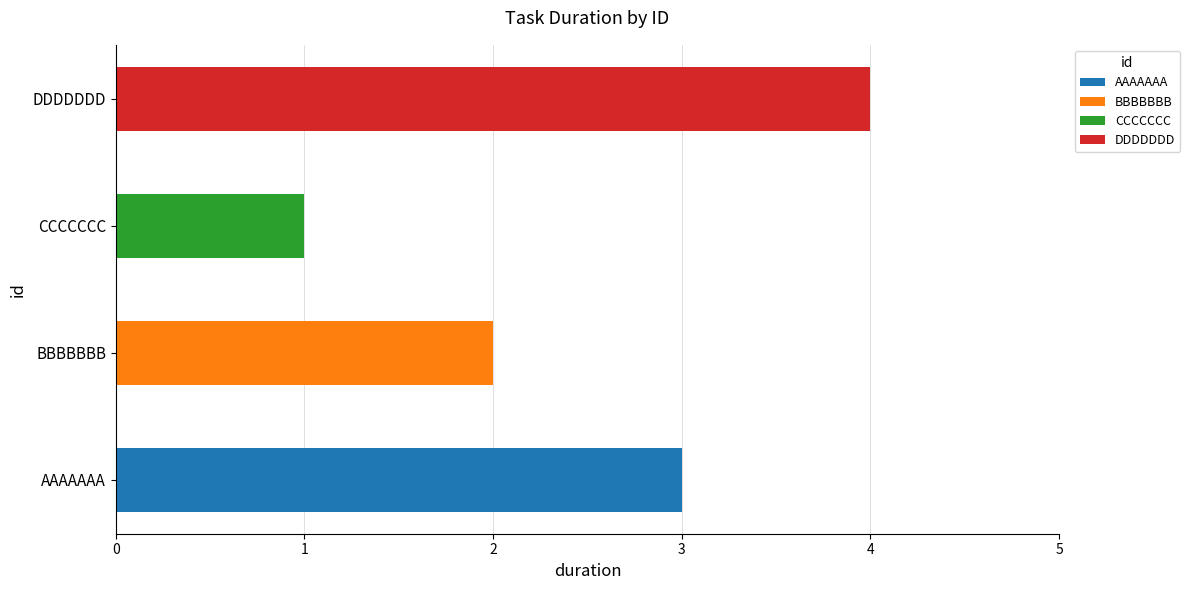

Are the bars grouped side by side (vs. stacked)?

No